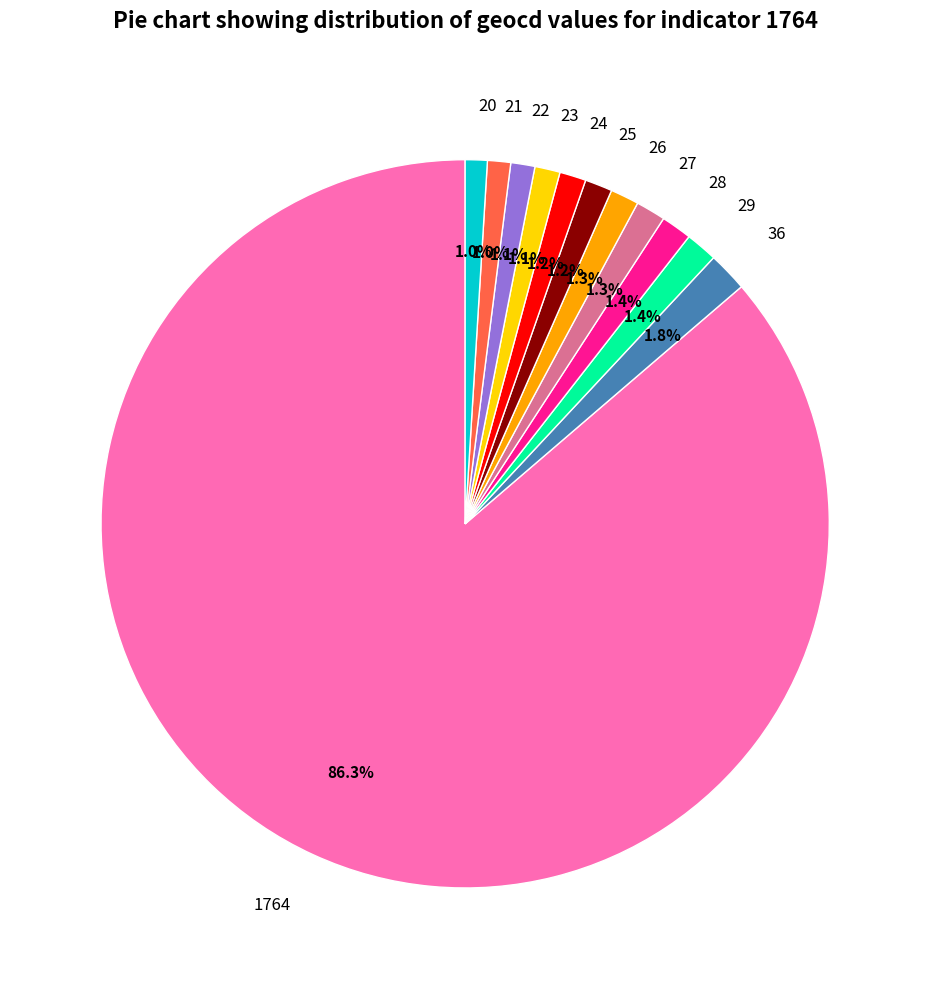

To the nearest percent, what is the average slice percentage?

8%